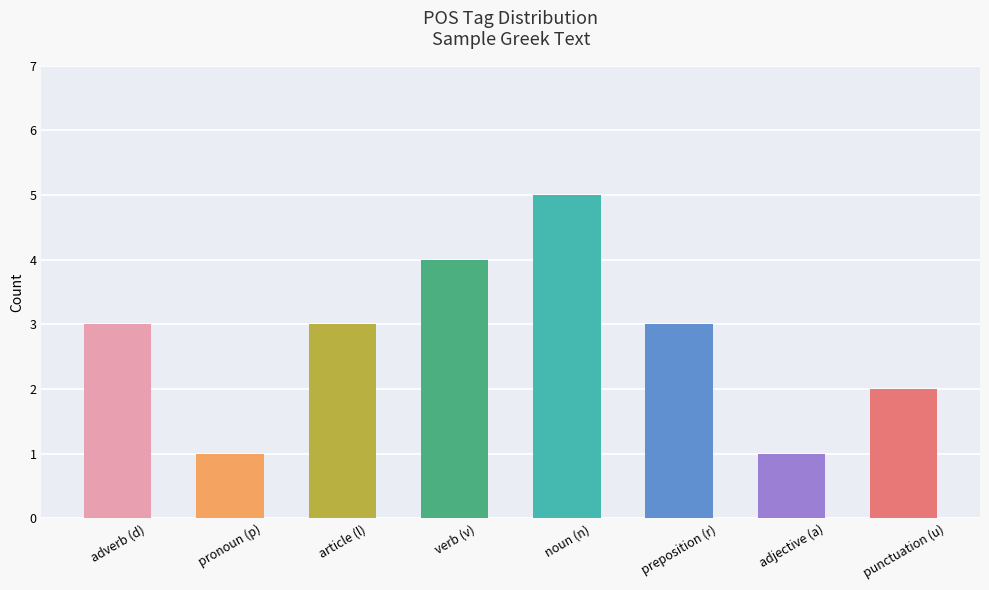

The value at adjective (a) is 1. True or false?

True